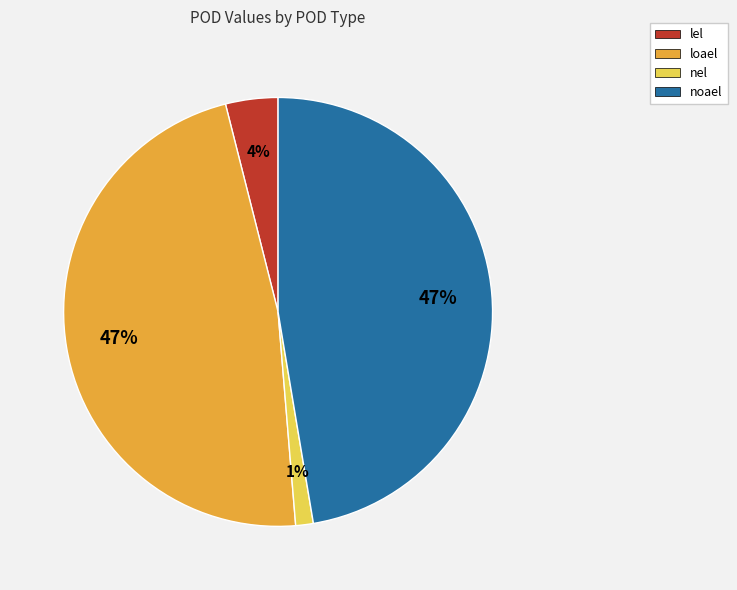

To the nearest percent, what is the average slice percentage?

25%